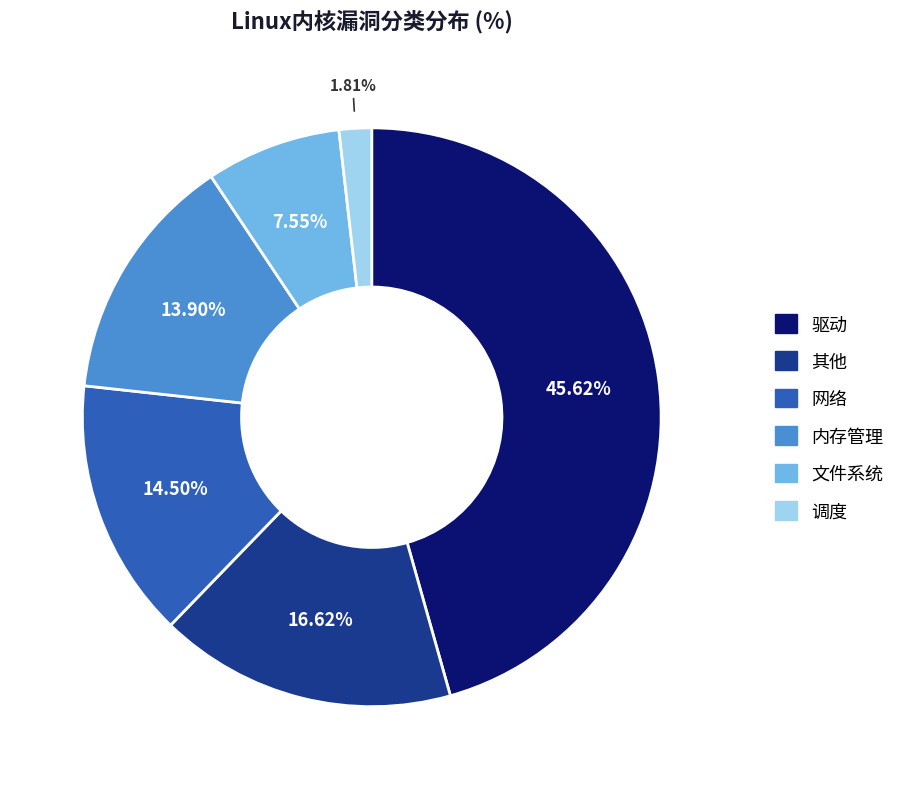

Does 文件系统 account for over 50% of the chart?

No